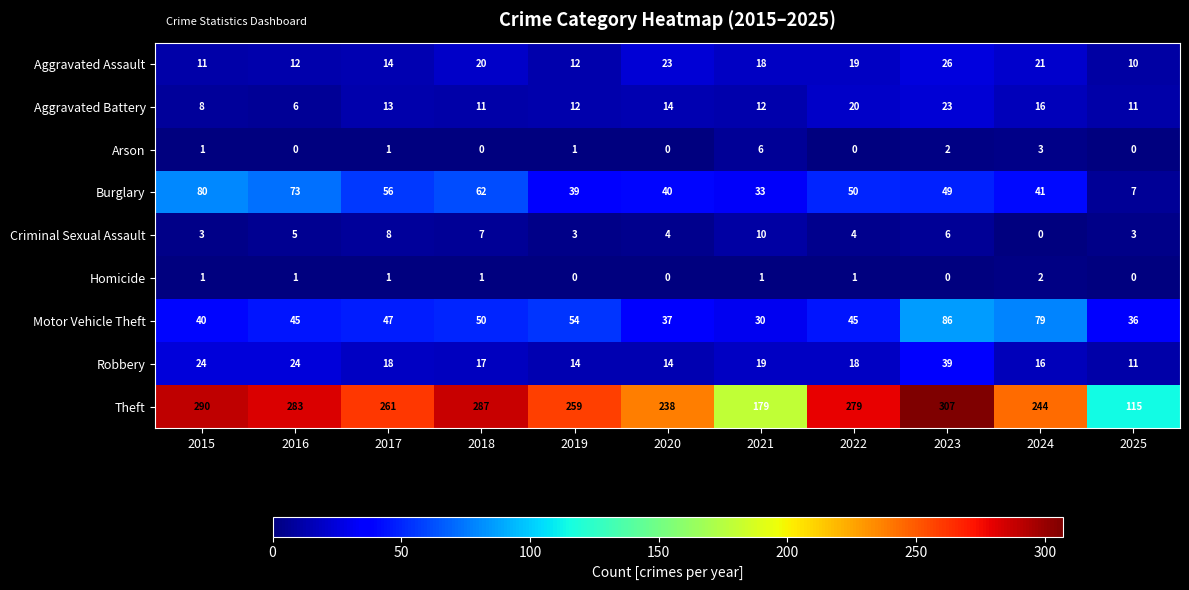

What is the difference between the maximum and minimum values in the Motor Vehicle Theft series?

56